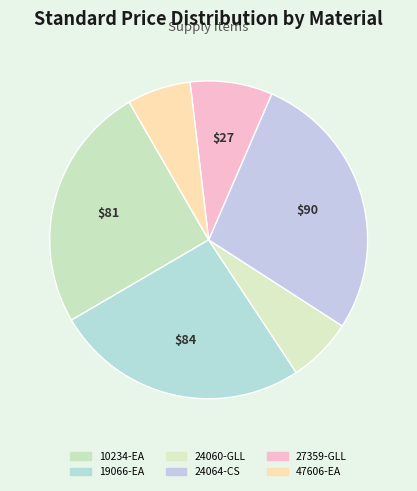

Count the number of slices in the pie.

6